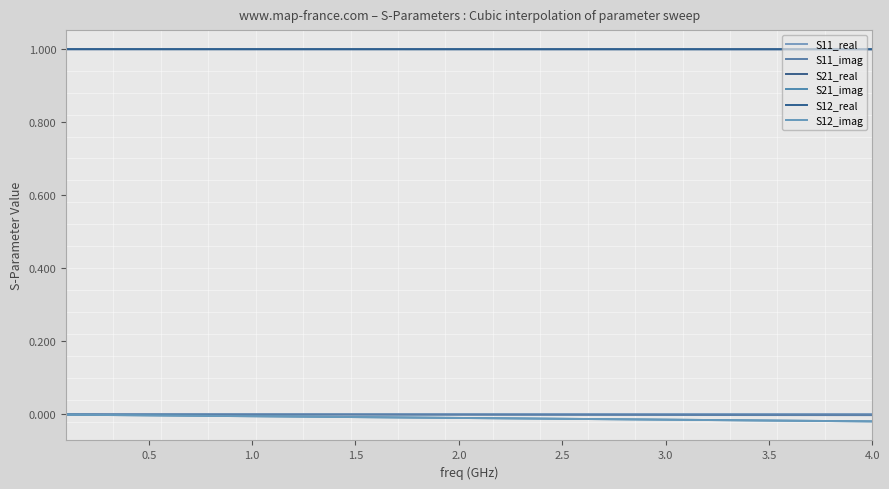

Is this an area chart (filled region under the line)?

No